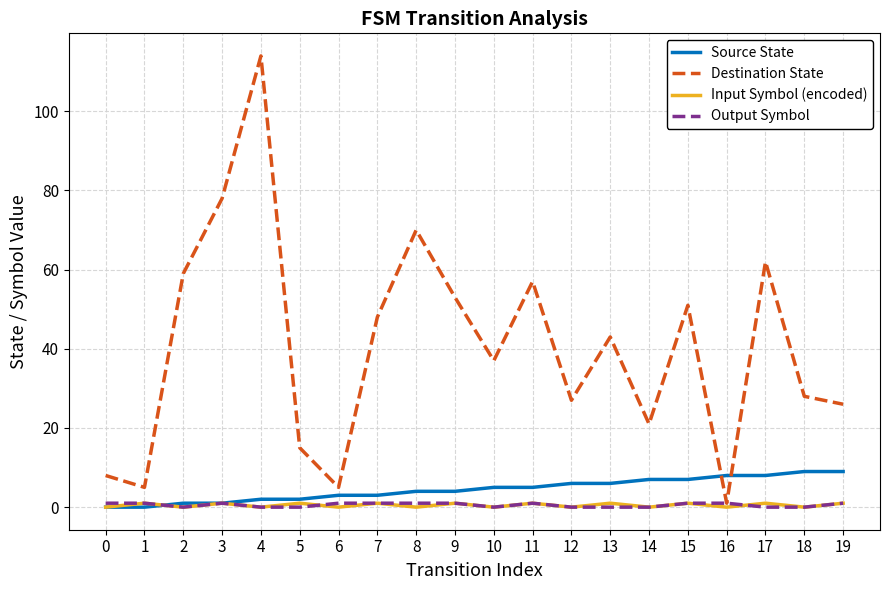

What are all the series names shown in the legend?

Source State, Destination State, Input Symbol (encoded), Output Symbol